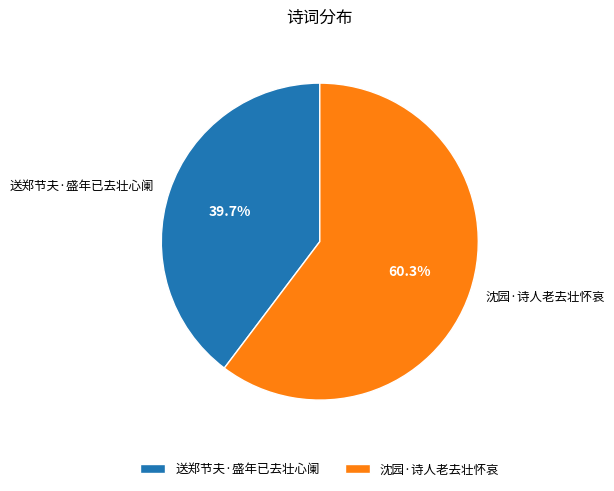

Is there any slice that represents more than half of the pie?

Yes